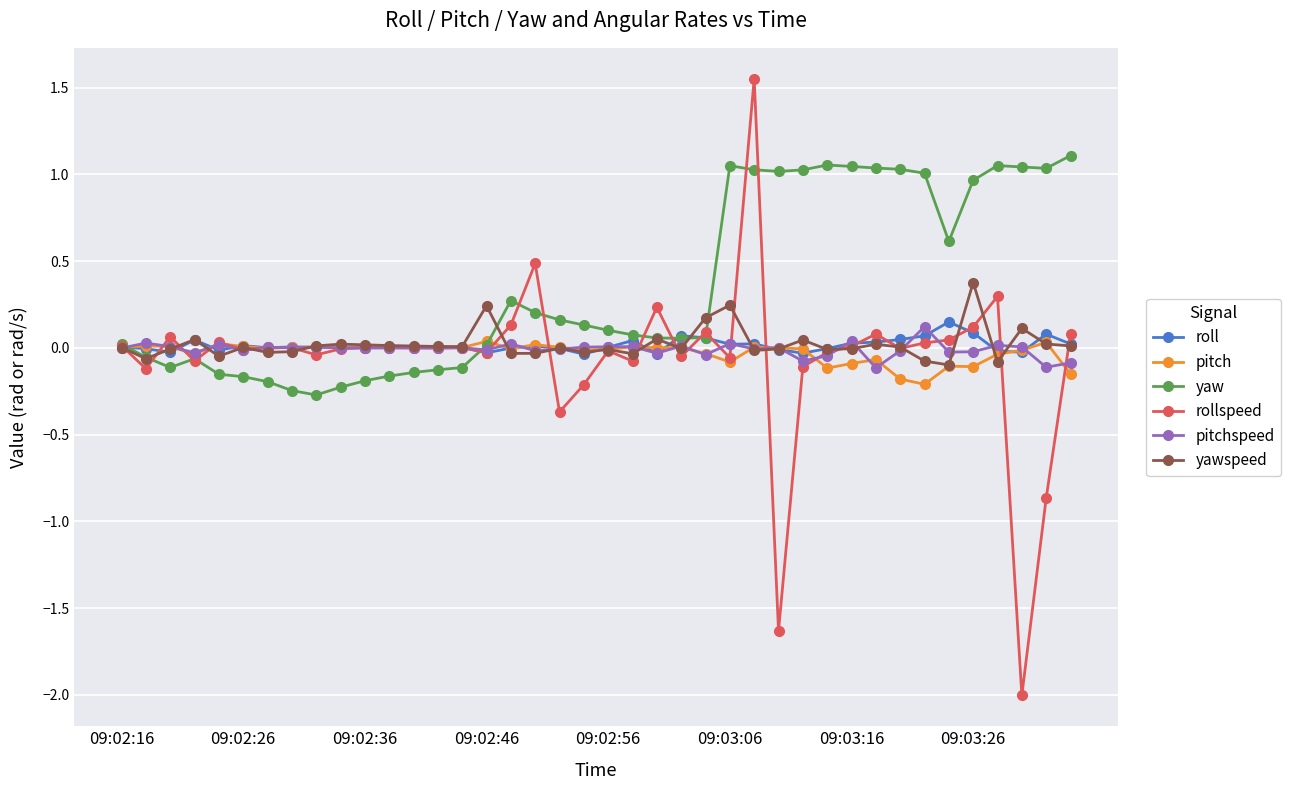

What is the sum of all rollspeed values?

-2.4